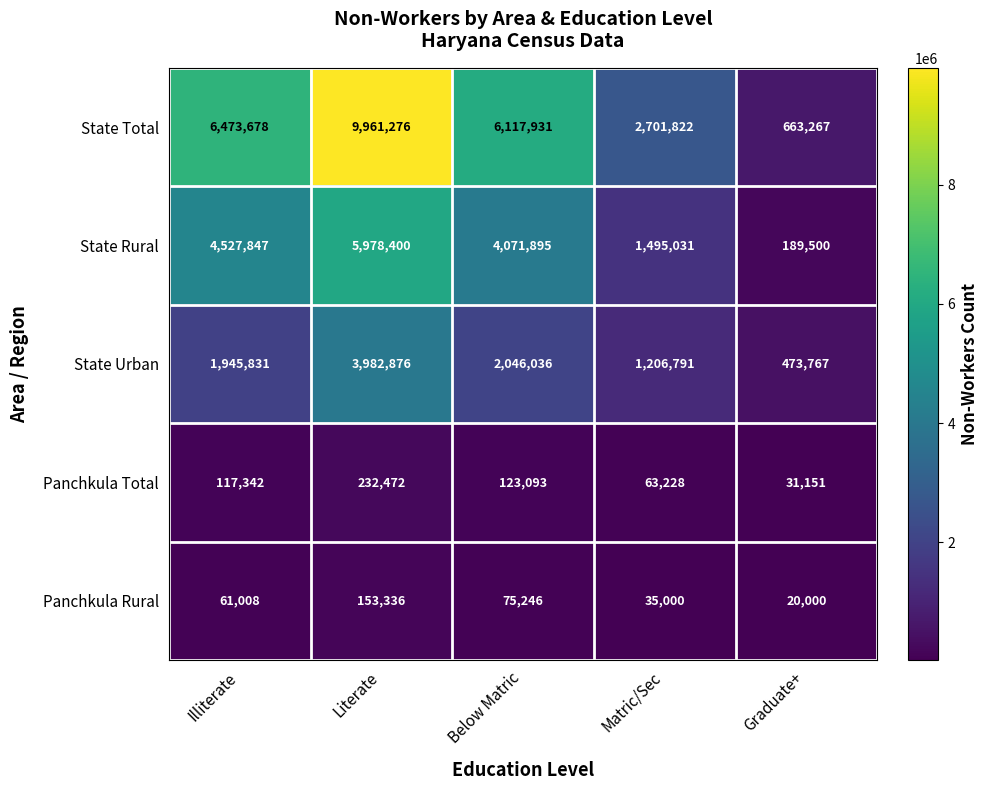

Reading right to left, extract all data points from this chart.

State Total: 663267	2701822	6117931	9961276	6473678
State Rural: 189500	1495031	4071895	5978400	4527847
State Urban: 473767	1206791	2046036	3982876	1945831
Panchkula Total: 31151	63228	123093	232472	117342
Panchkula Rural: 20000	35000	75246	153336	61008